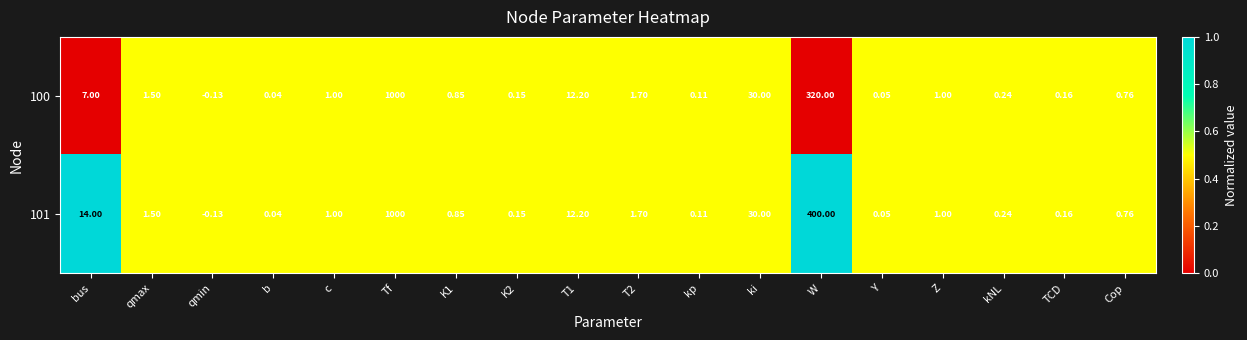

At how many categories does at least one series exceed 0?

17